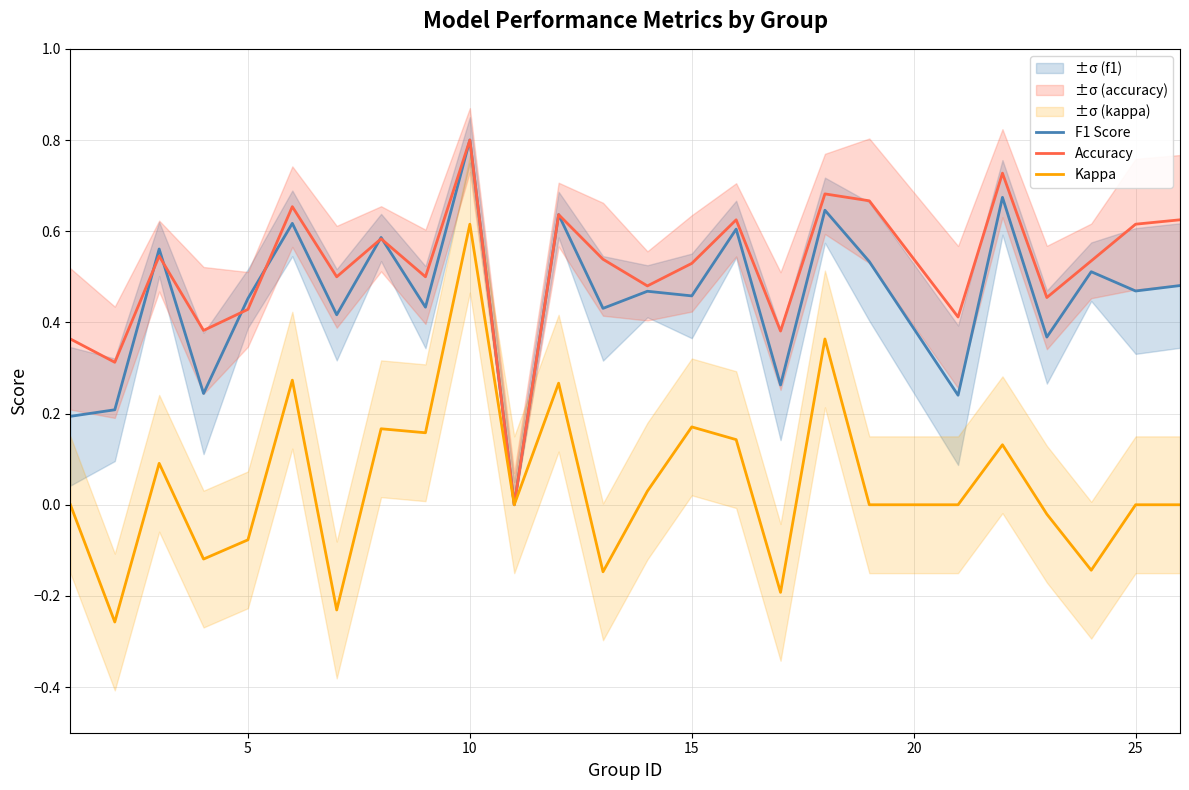

How many interior local peaks does the F1 Score series have?

10